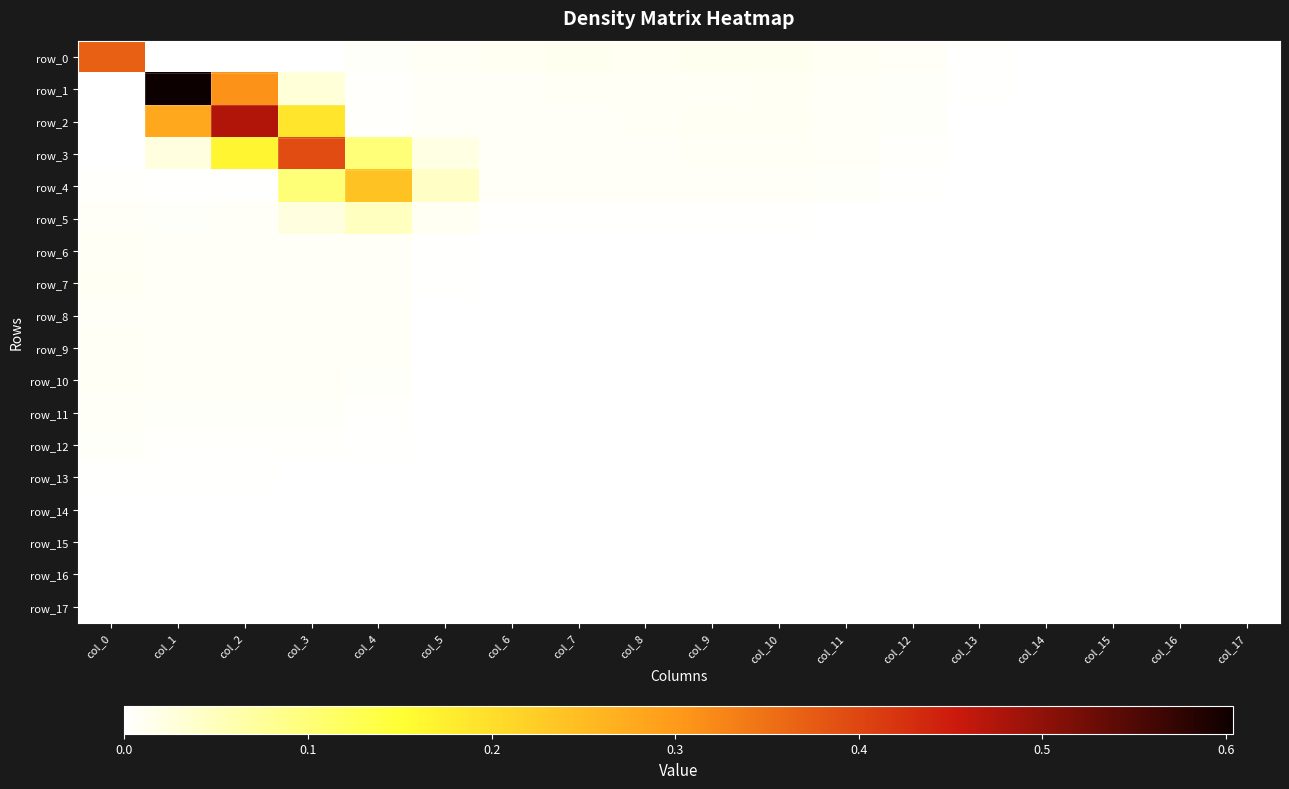

What is the difference between the highest and lowest values at col_2?

0.5